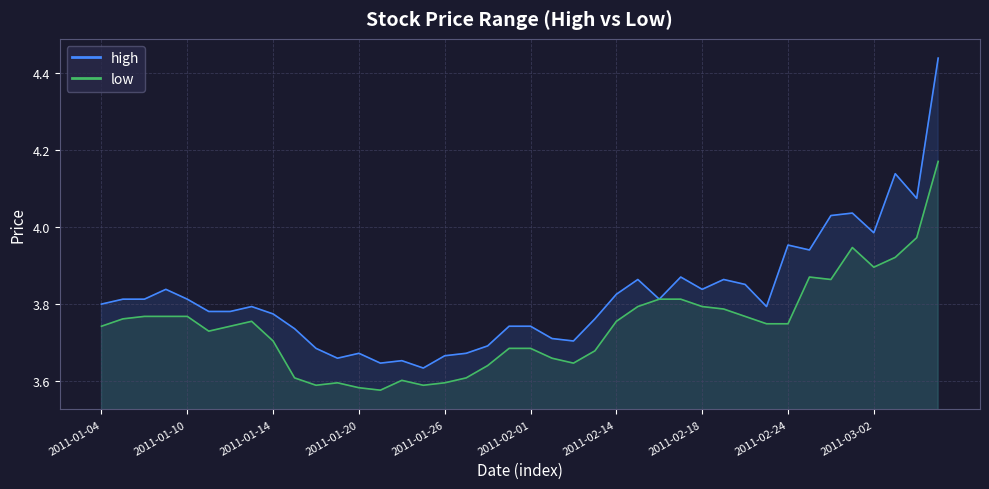

At which label does high reach its minimum?

15